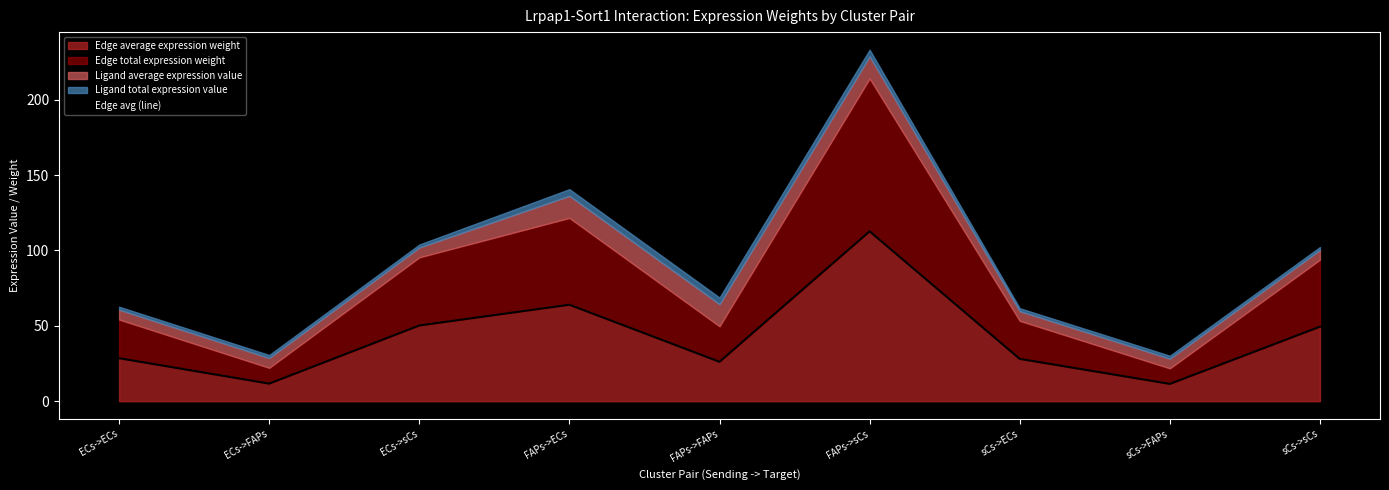

Reading left to right, list all the values displayed in this chart.

ECs->ECs=28.5	ECs->FAPs=11.7	ECs->sCs=50.2	FAPs->ECs=64.0	FAPs->FAPs=26.1	FAPs->sCs=112.6	sCs->ECs=28.1	sCs->FAPs=11.5	sCs->sCs=49.4